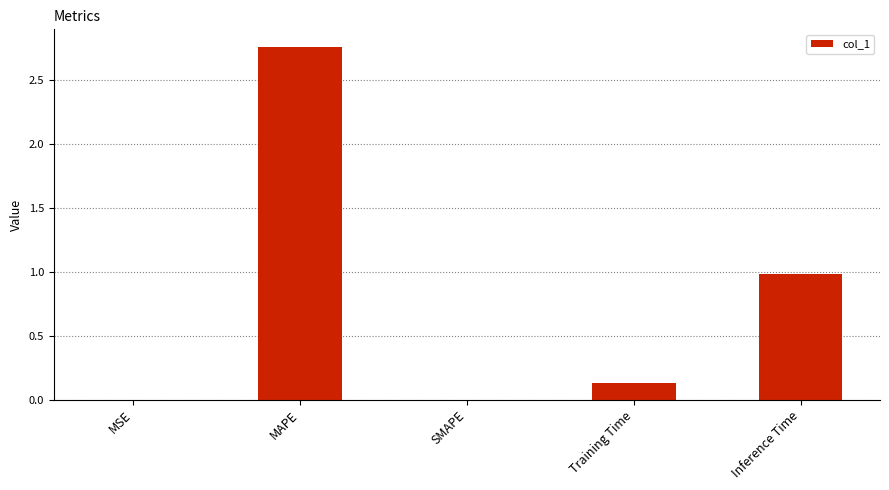

What is the change in value from MAPE to Inference Time?

-1.8